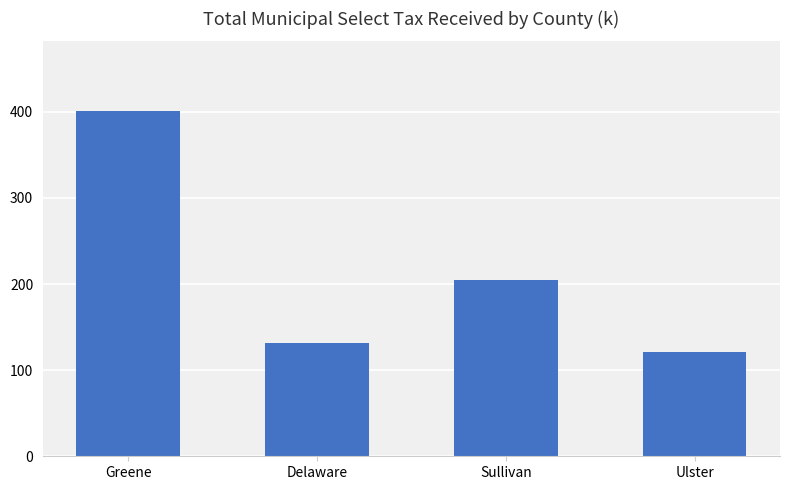

What is the average value?

214.7